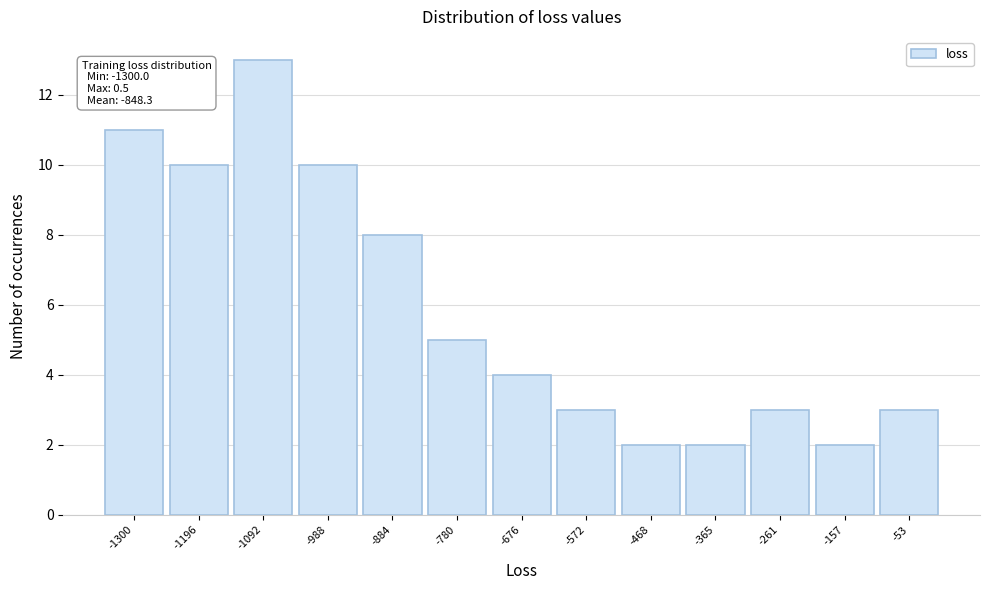

Reading left to right, what are all the values shown in this chart?

-1300=11	-1196=10	-1092=13	-988=10	-884=8	-780=5	-676=4	-572=3	-468=2	-365=2	-261=3	-157=2	-53=3